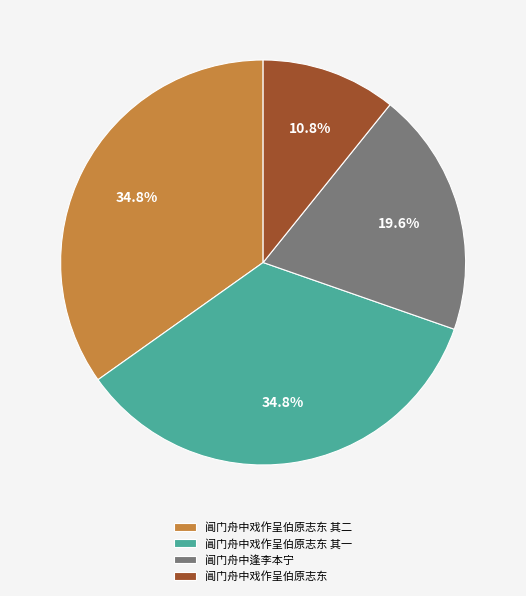

Which category has the smallest portion of the pie?

阊门舟中戏作呈伯原志东